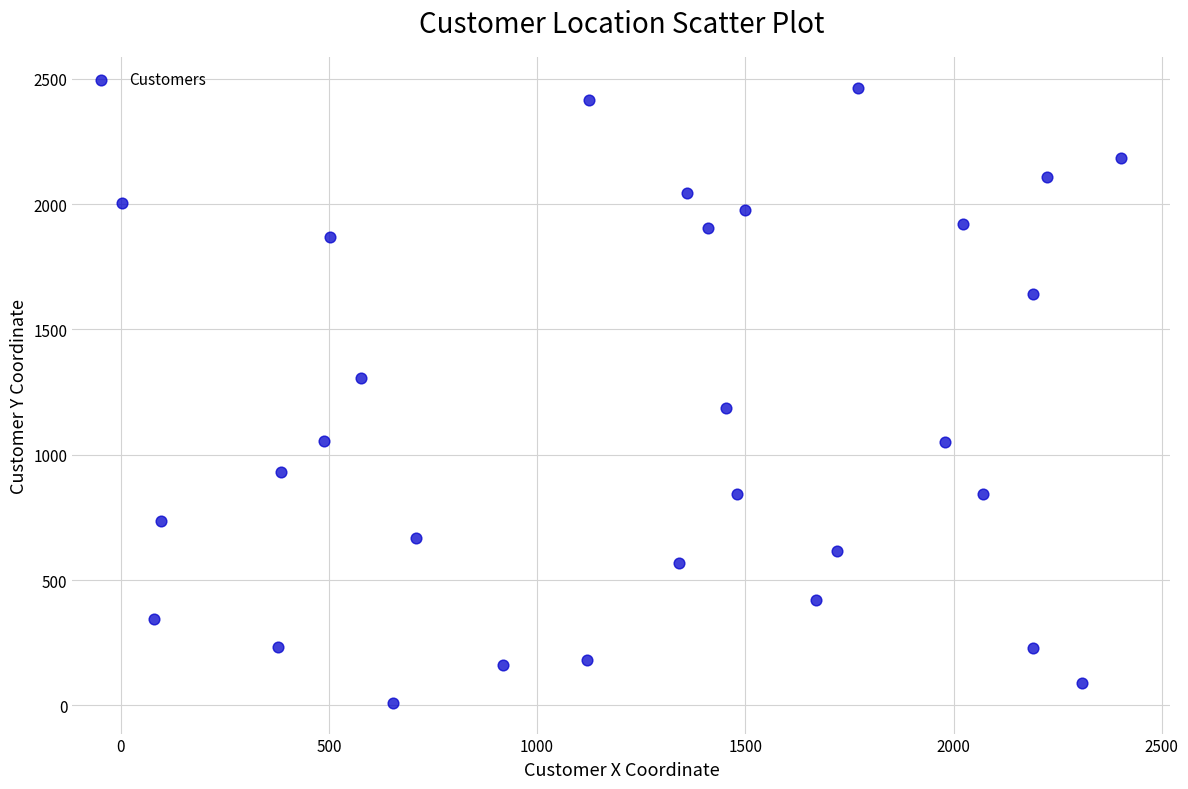

What is the range of Y values (max minus min)?

2454